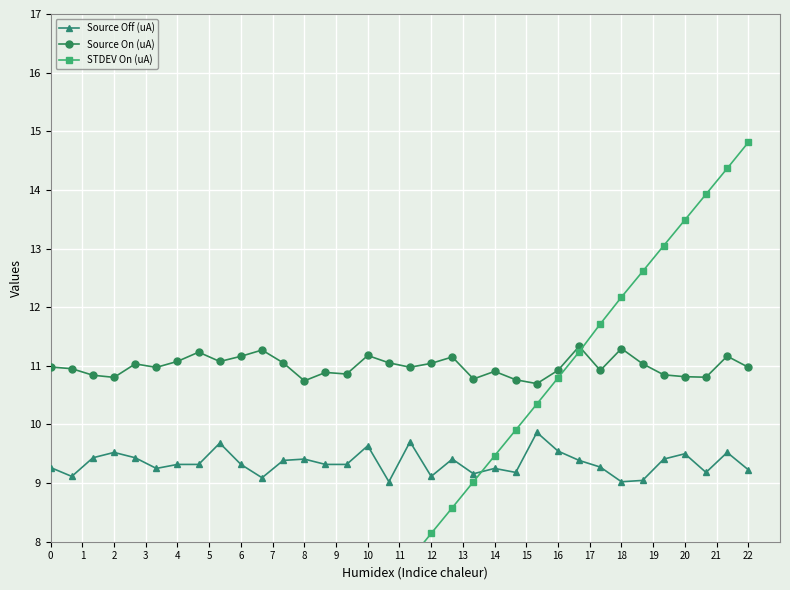

The Source On (uA) series shows 10.9 at 16. True or false?

True